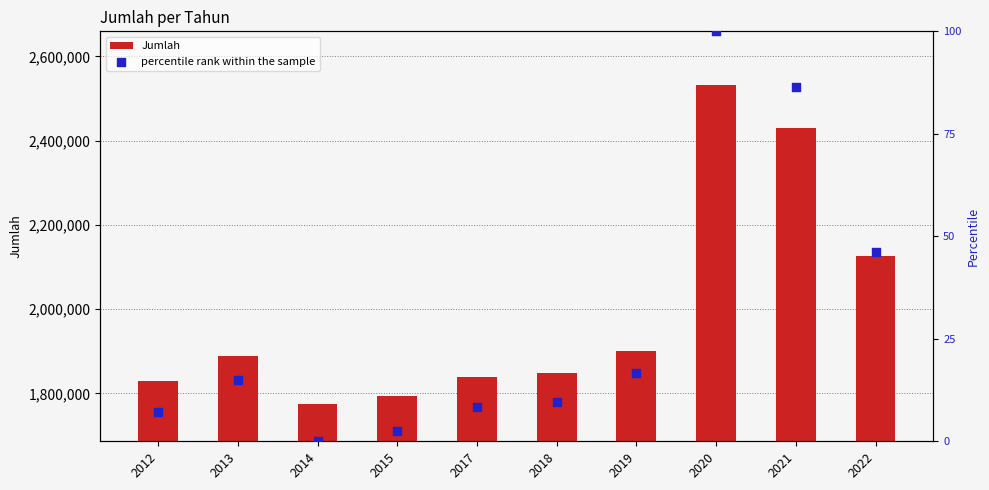

At how many categories does at least one series exceed 622398?

10